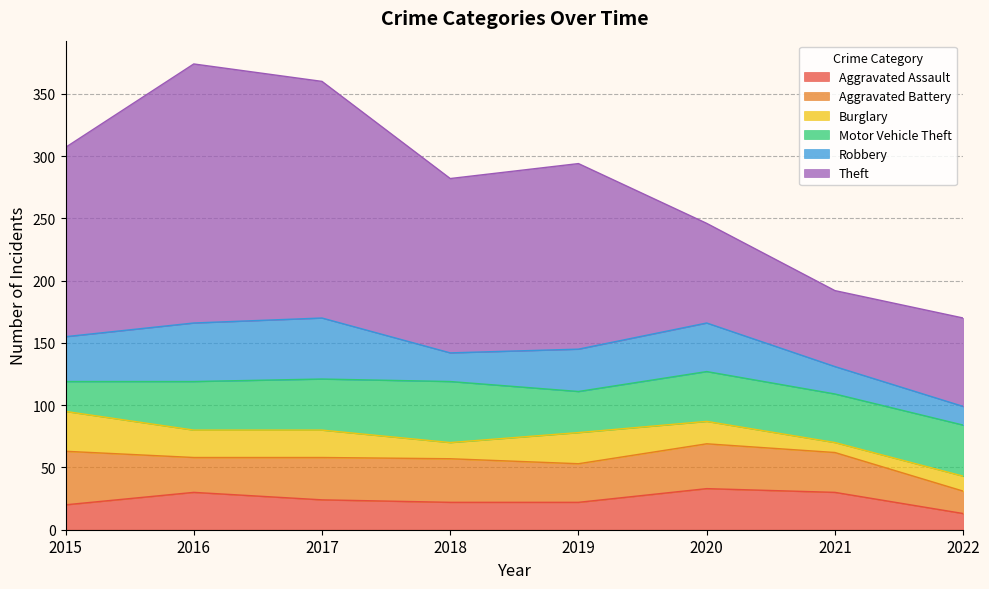

At which label is Aggravated Assault closest to 23?

2017